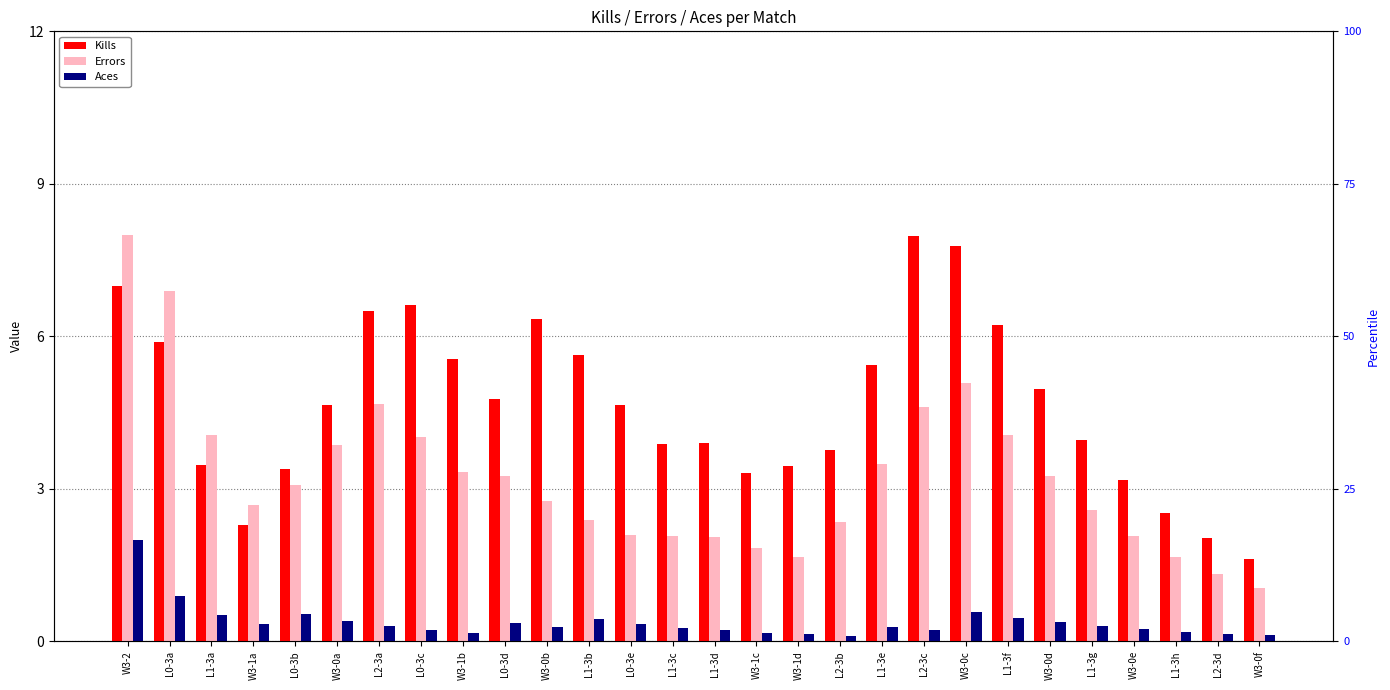

List the labels in order of Kills value, largest first.

L2-3c, W3-0c, W3-2, L0-3c, L2-3a, W3-0b, L1-3f, L0-3a, L1-3b, W3-1b, L1-3e, W3-0d, L0-3d, L0-3e, W3-0a, L1-3g, L1-3d, L1-3c, L2-3b, L1-3a, W3-1d, L0-3b, W3-1c, W3-0e, L1-3h, W3-1a, L2-3d, W3-0f